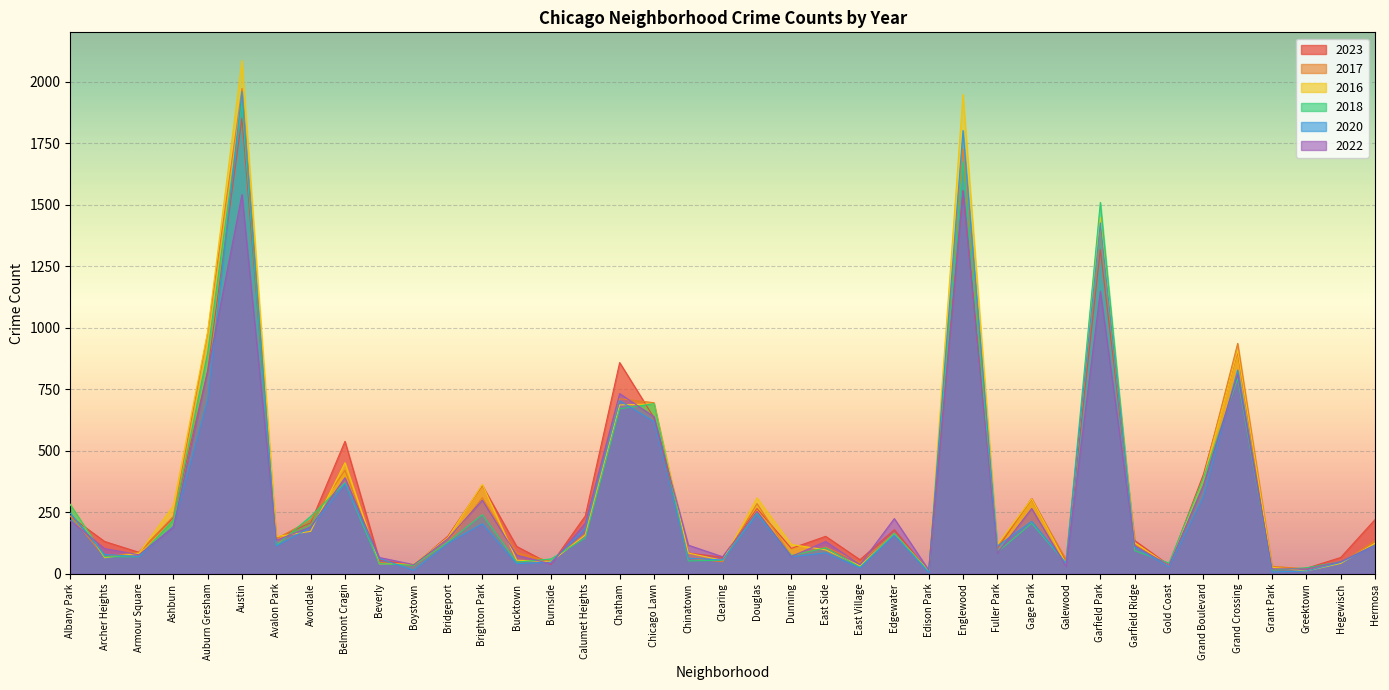

True or false: 2023 has a value of 55 at Calumet Heights.

False